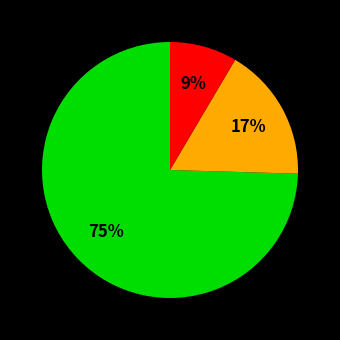

Is there a majority slice in this chart?

Yes